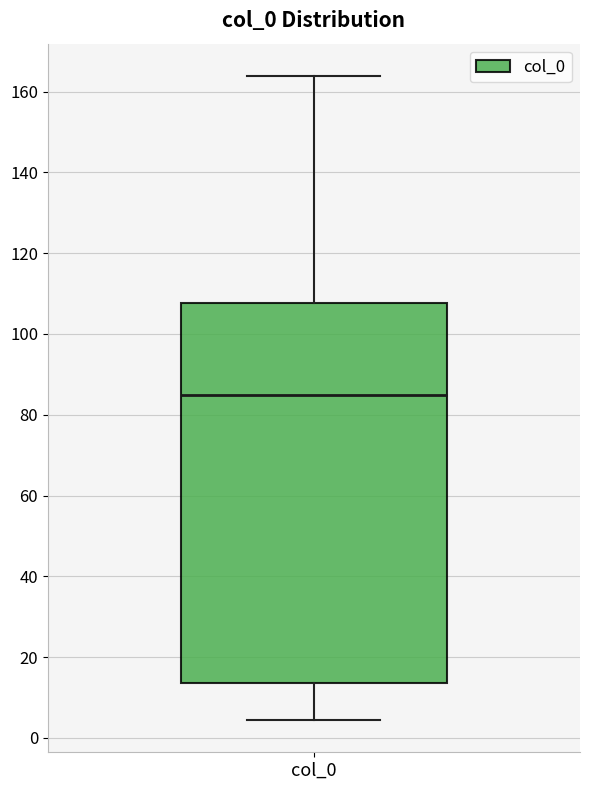

Where does the upper whisker of the box for col_0 end on the y-axis? The values are not printed on the chart, so give them approximately, as read against the axis.

164